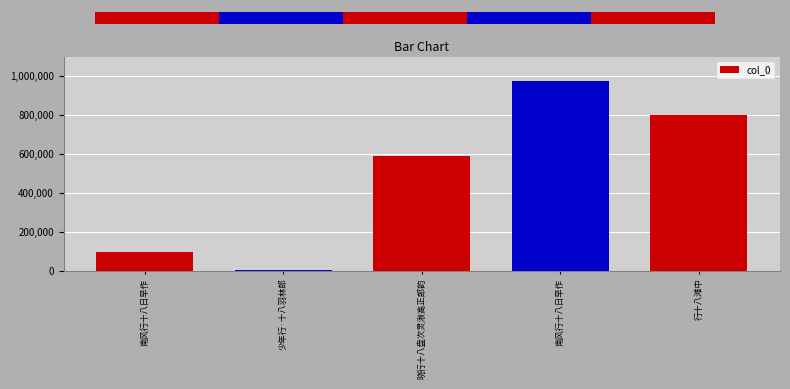

The value at 南风行十八日早作 is 974171. True or false?

True